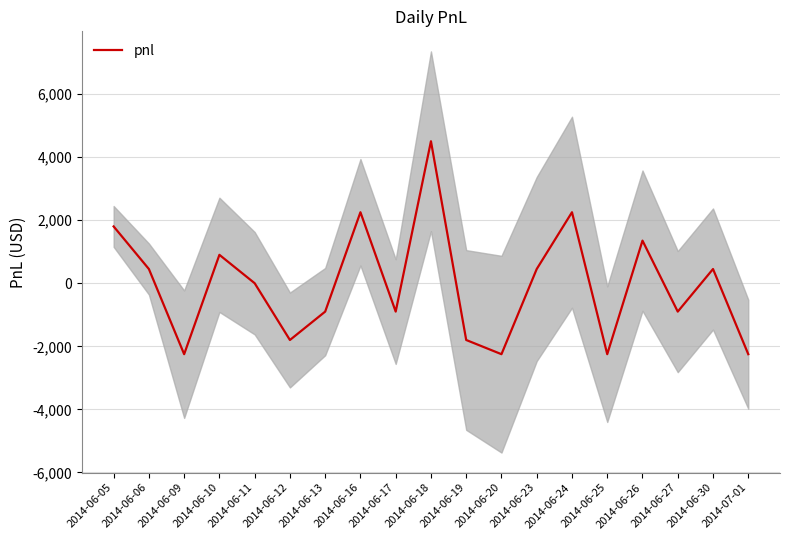

How many points are lower than both their immediate neighbors (excluding endpoints)?

6